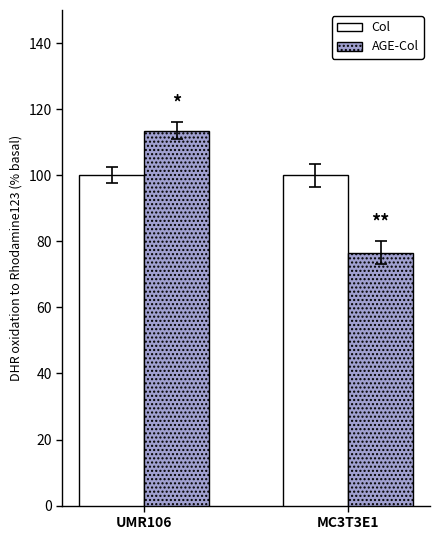

Which series has the largest range (max minus min)?

AGE-Col